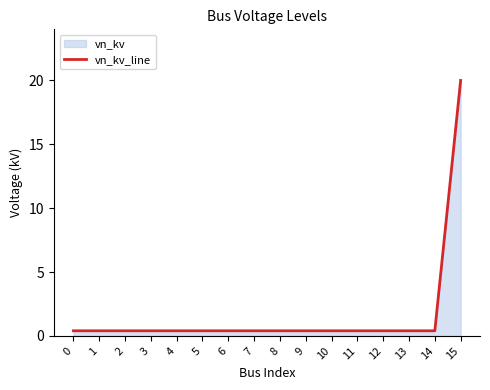

Reading left to right, transcribe all the data shown in this chart.

0=0.4	1=0.4	2=0.4	3=0.4	4=0.4	5=0.4	6=0.4	7=0.4	8=0.4	9=0.4	10=0.4	11=0.4	12=0.4	13=0.4	14=0.4	15=20.0